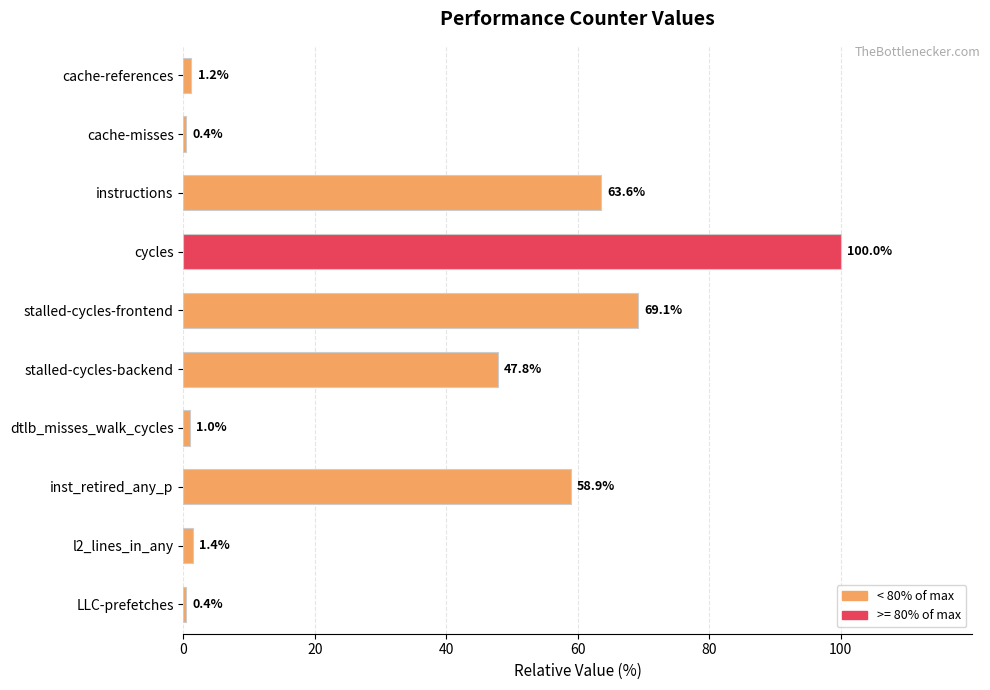

Reading top to bottom, what are all the values shown in this chart?

1.2	0.4	63.6	100.0	69.1	47.8	1.0	58.9	1.4	0.4